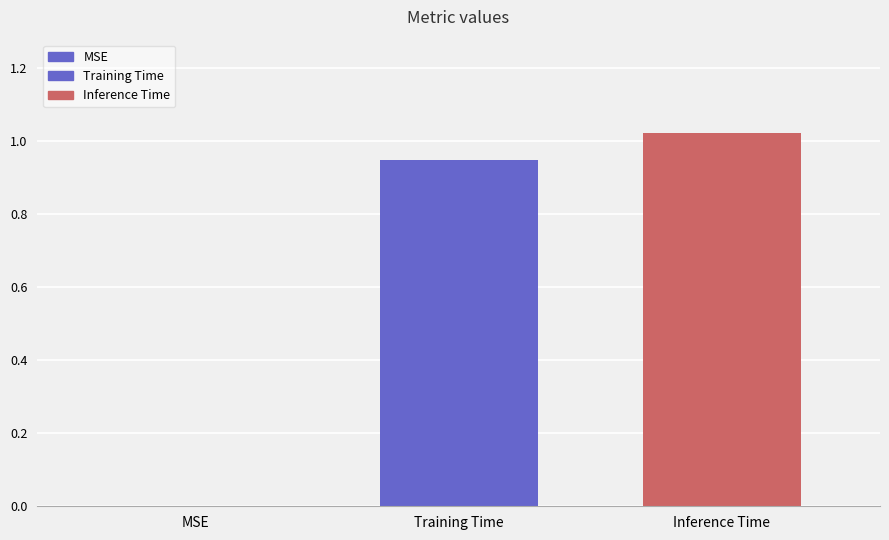

What is the greatest value displayed?

1.0